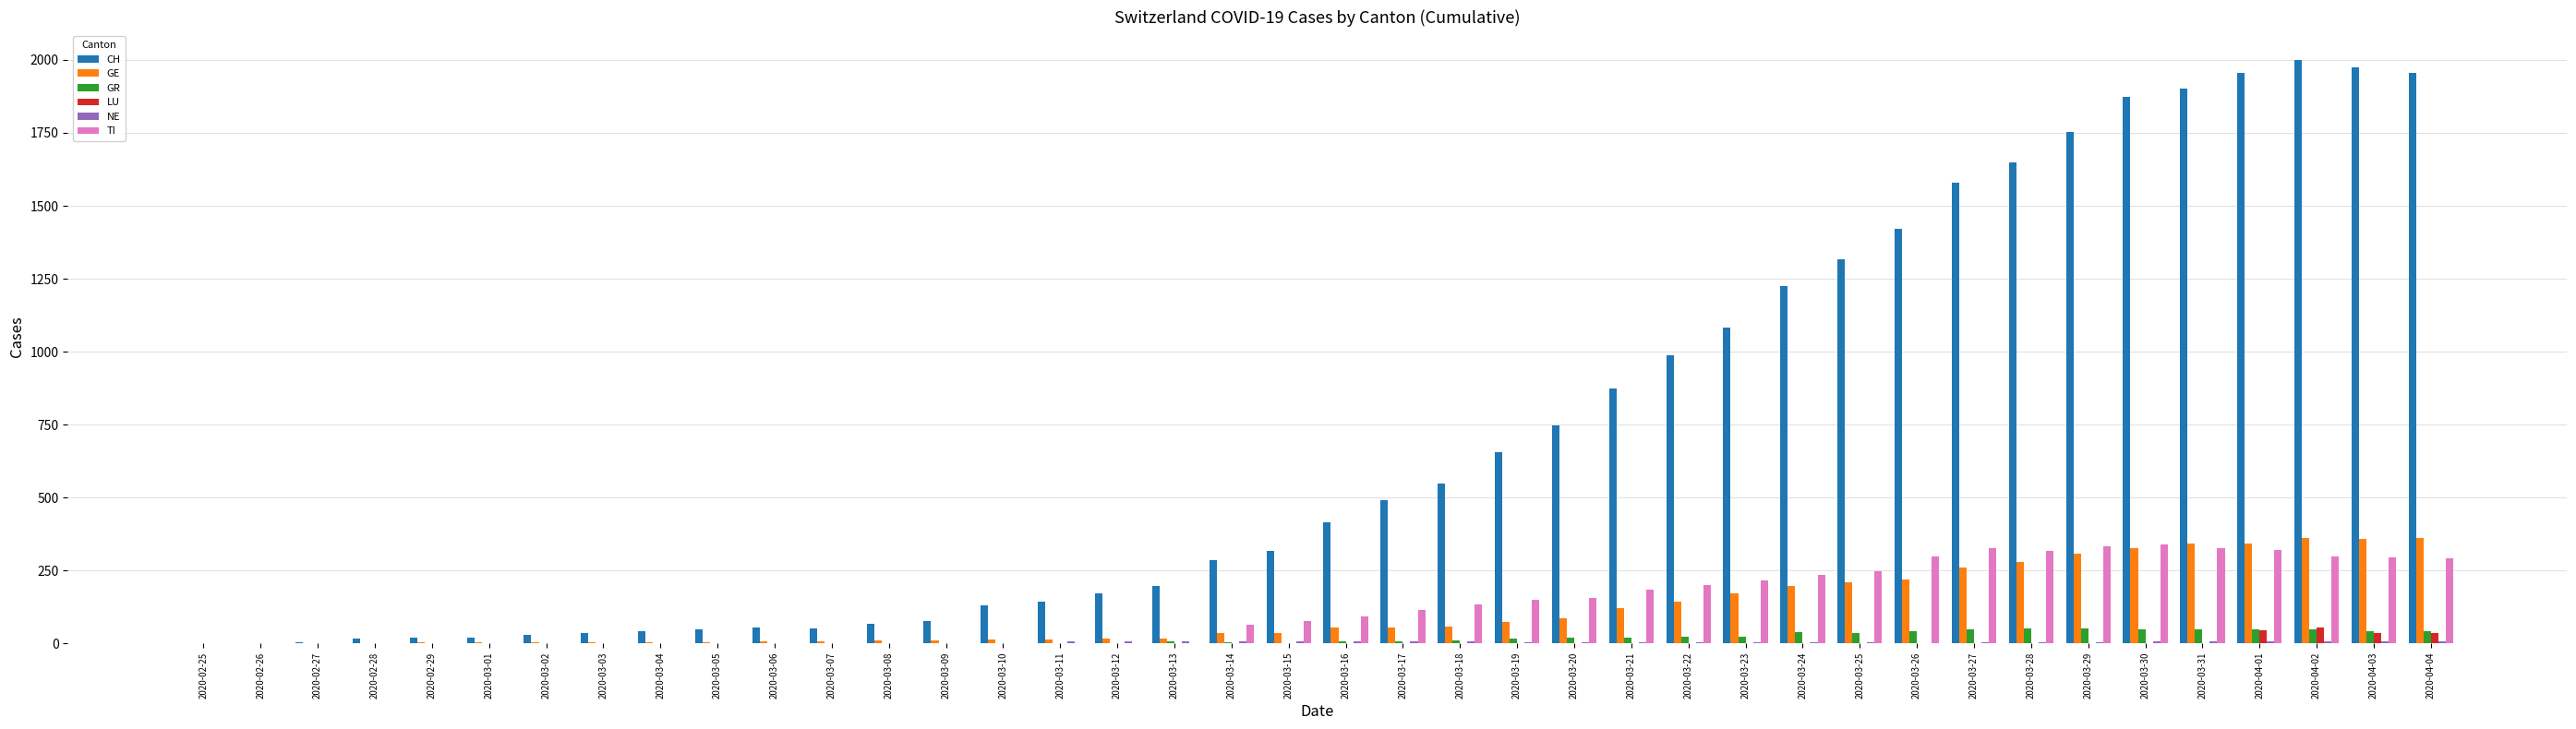

Which series has the largest total across all categories?

CH